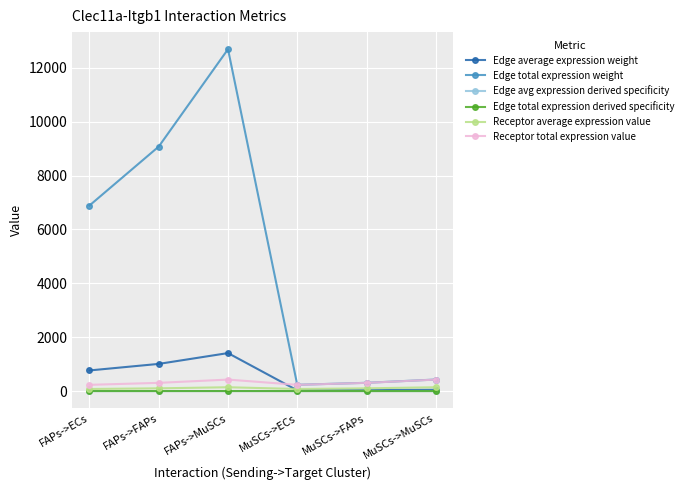

What value does the Receptor average expression value series have at MuSCs->ECs?

77.1